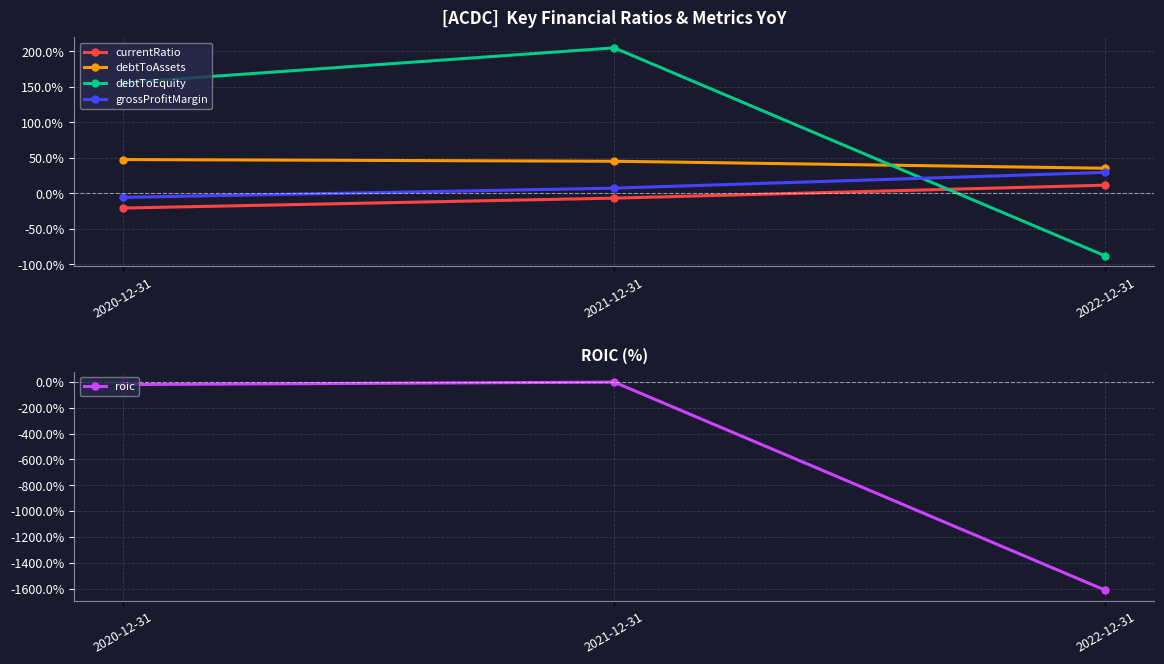

What is the sum of the debtToEquity values at 2020-12-31 and 2021-12-31?

361.0